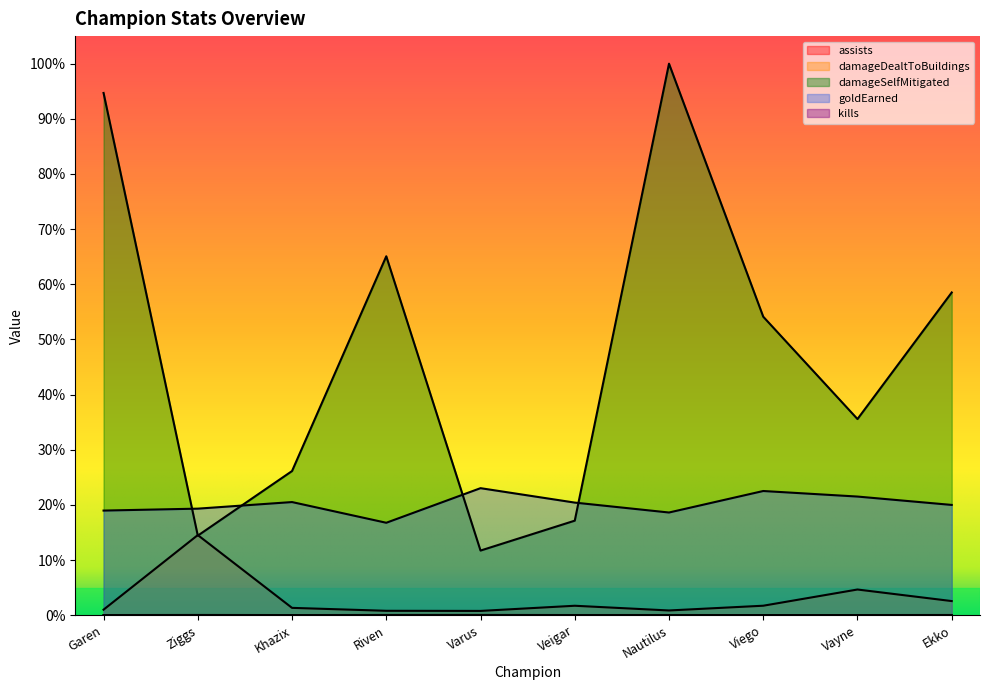

The value of goldEarned at Riven is 0.2. True or false?

True